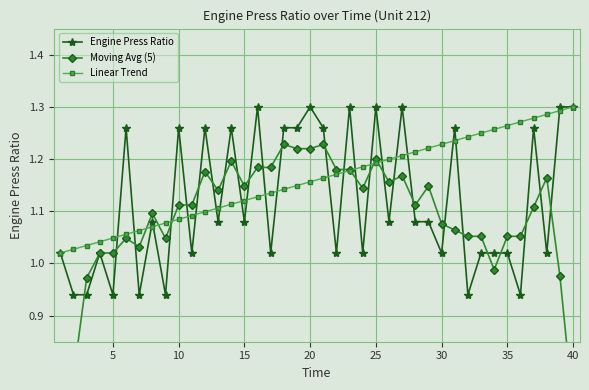

List the series in order of their overall mean, lowest first.

Moving Avg (5), Engine Press Ratio, Linear Trend